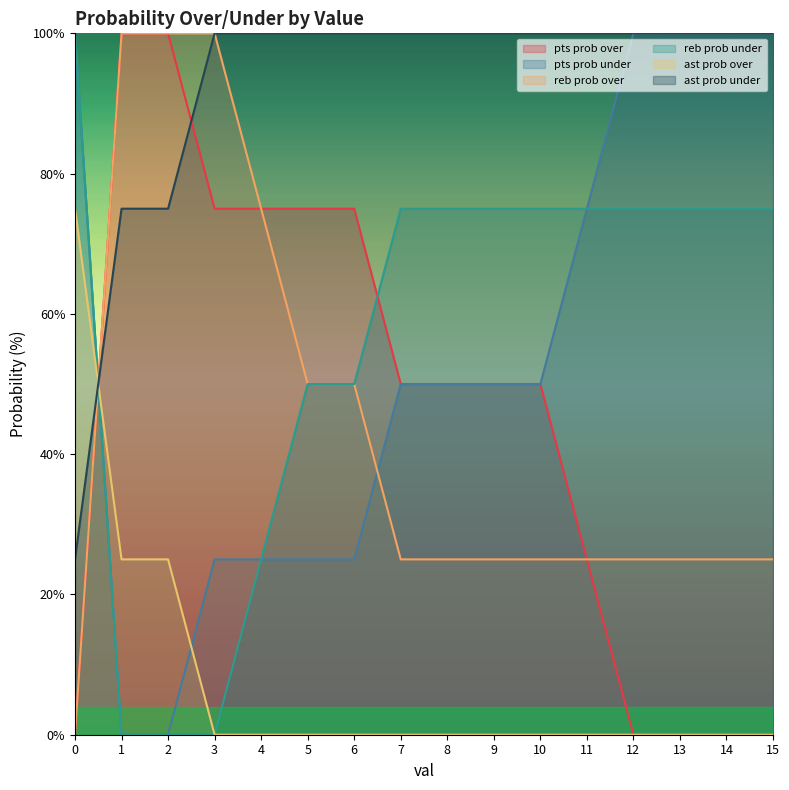

Which series has the widest spread of values?

pts prob over